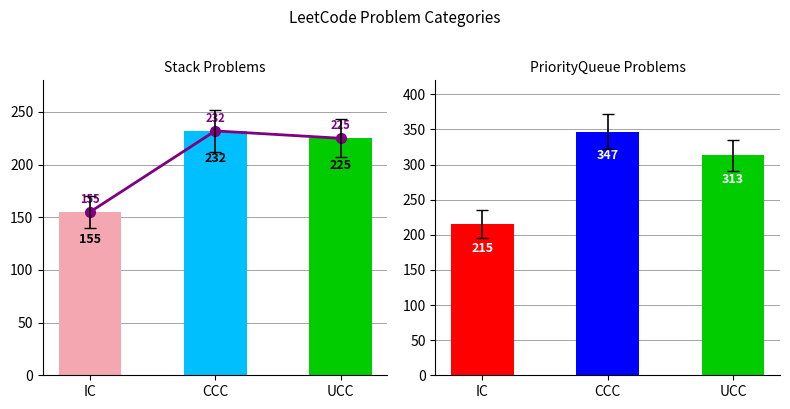

At which label does Stack trend first exceed 225?

CCC